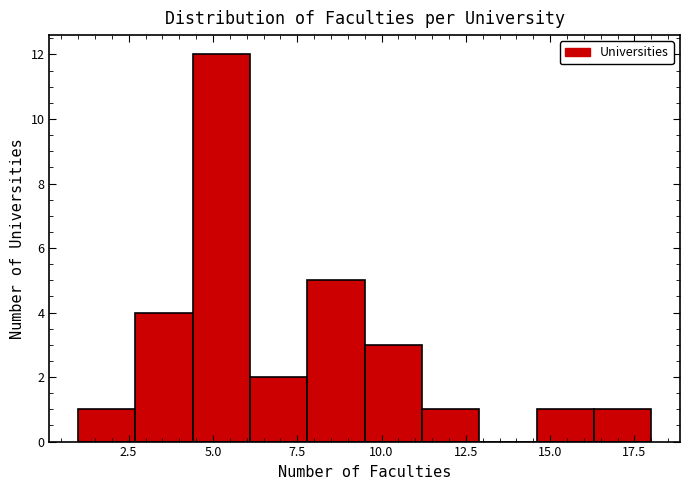

Read against the x-axis, roughly where is the centre of the tallest bar?

5.5